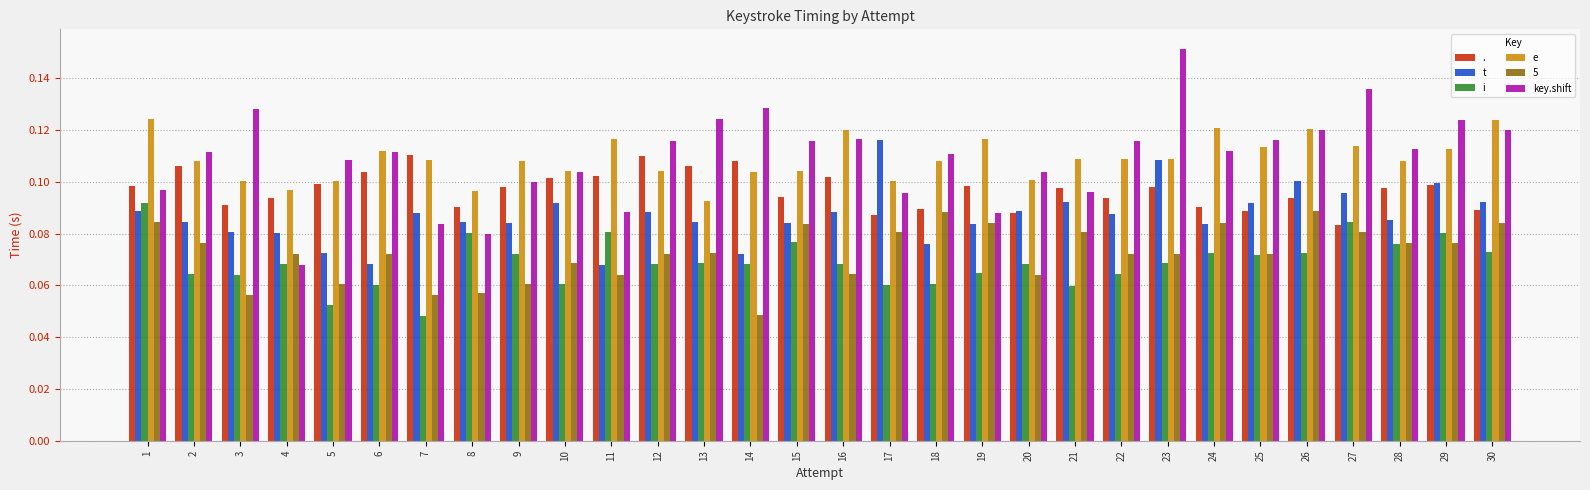

Which series has the largest range (max minus min)?

key.shift